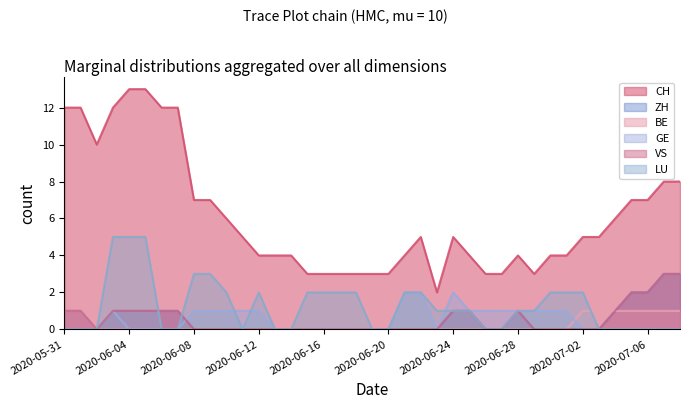

Which series has the widest spread of values?

CH